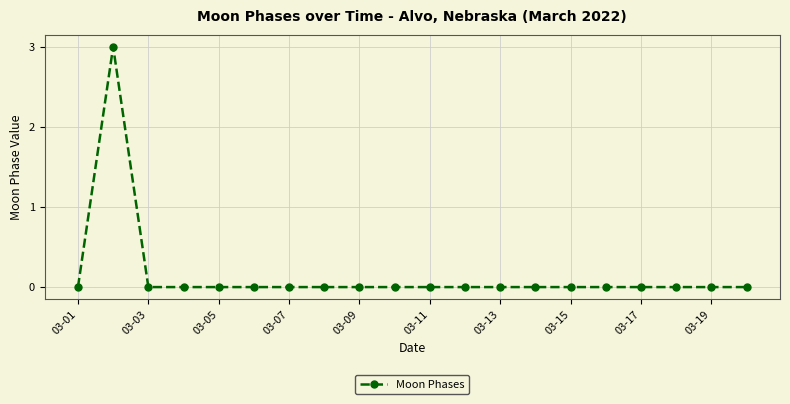

What is the greatest value displayed?

3